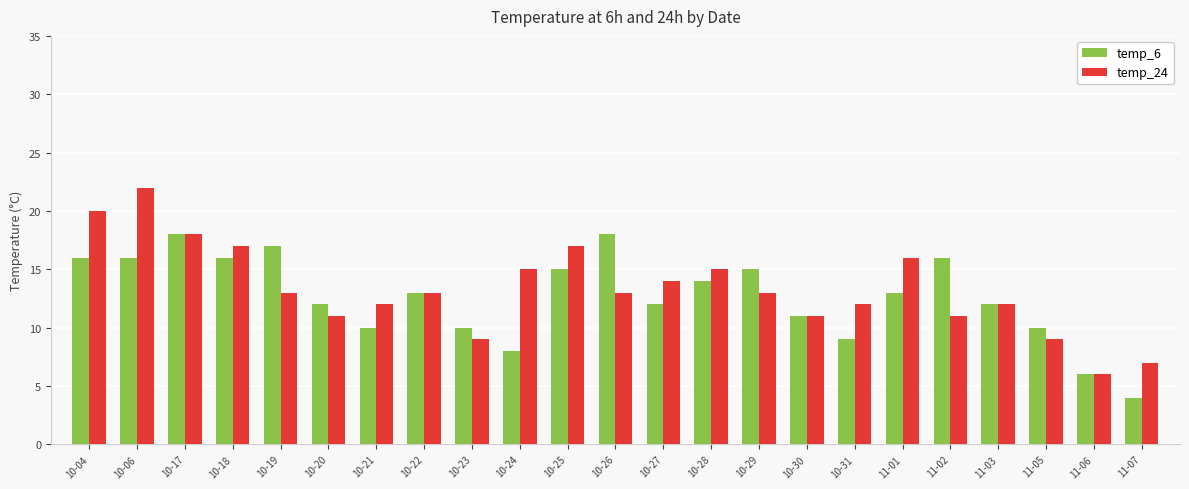

Reading left to right, what are all the values shown in this chart?

temp_6: 16	16	18	16	17	12	10	13	10	8	15	18	12	14	15	11	9	13	16	12	10	6	4
temp_24: 20	22	18	17	13	11	12	13	9	15	17	13	14	15	13	11	12	16	11	12	9	6	7